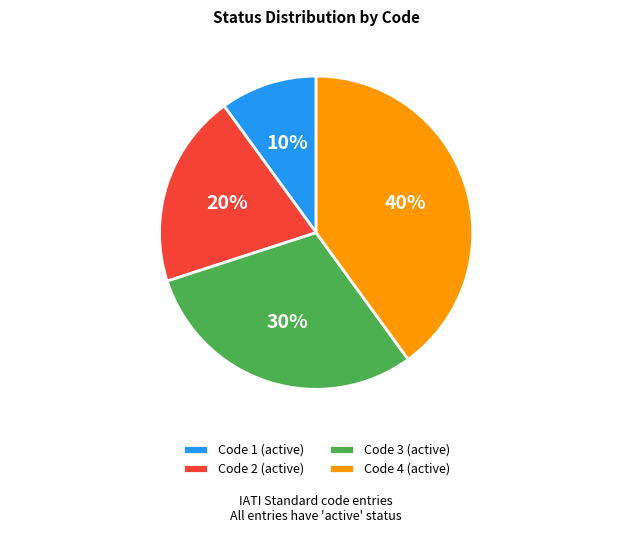

Combined, do Code 3 (active) and Code 4 (active) account for over 50%?

Yes